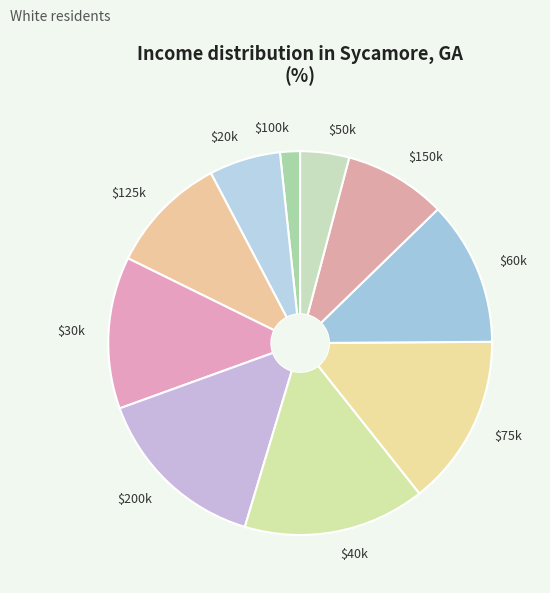

Is there any slice that represents more than half of the pie?

No